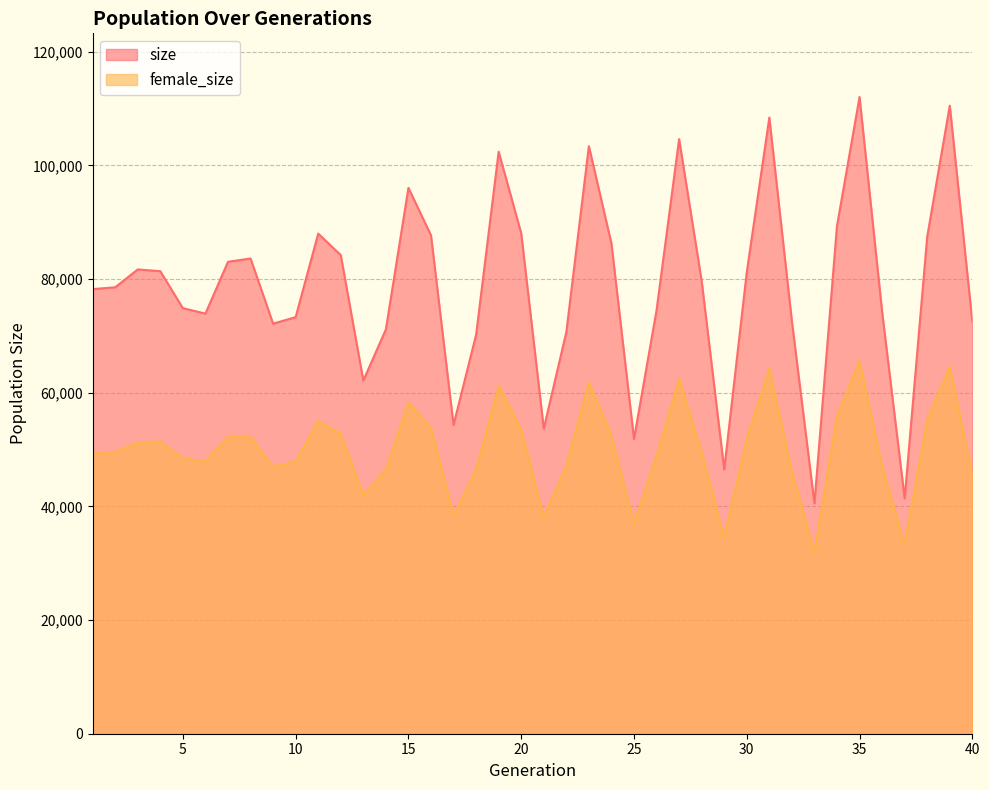

In female_size, how many points are lower than both neighbors (excluding endpoints)?

9